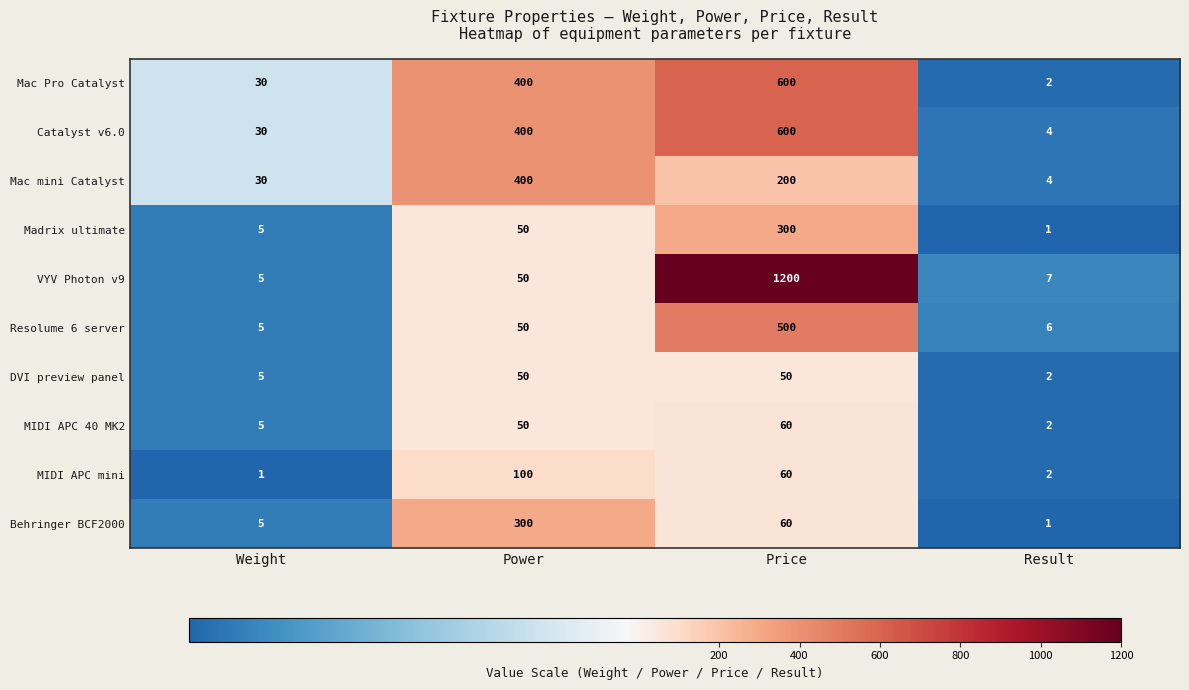

What is the maximum value shown in the chart?

1200